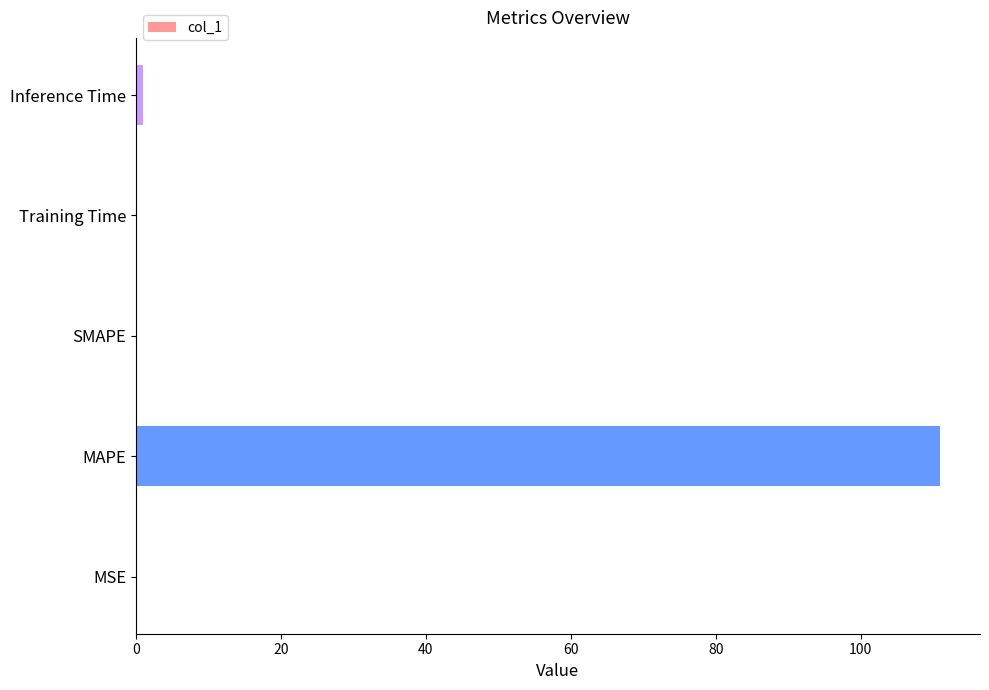

Count the number of data series in this chart.

1